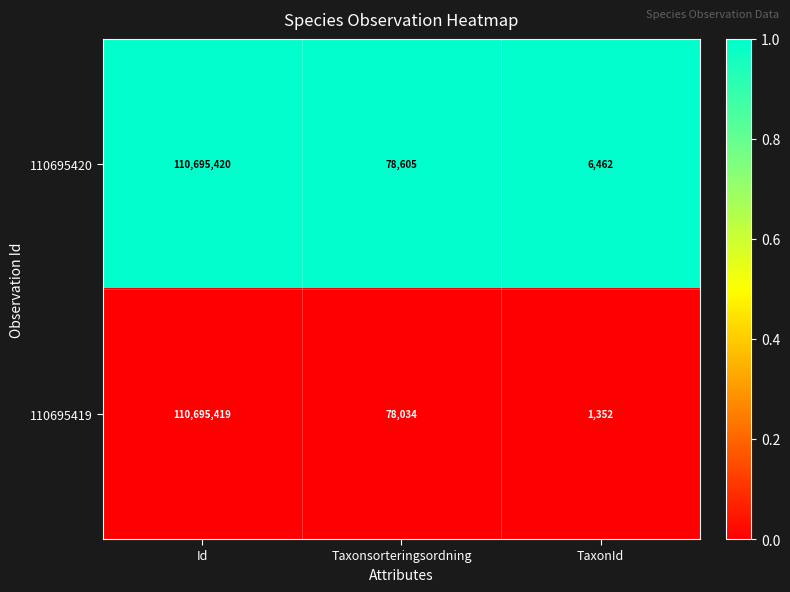

Reading left to right, extract all data points from this chart.

110695420: Id=110695420	Taxonsorteringsordning=78605	TaxonId=6462
110695419: Id=110695419	Taxonsorteringsordning=78034	TaxonId=1352